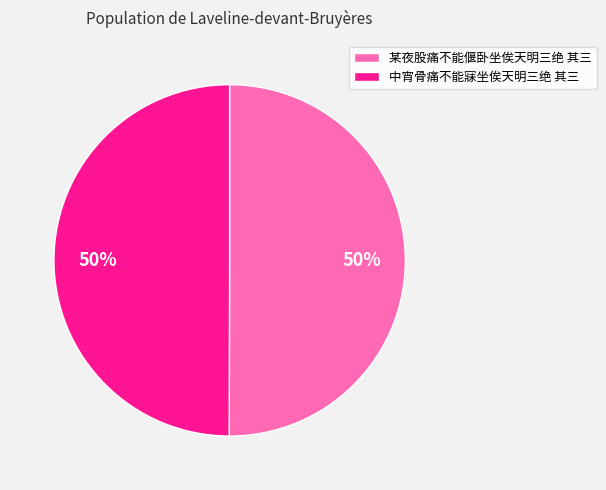

Is the sum of 中宵骨痛不能寐坐俟天明三绝 其三 and 某夜股痛不能偃卧坐俟天明三绝 其三 greater than half?

Yes